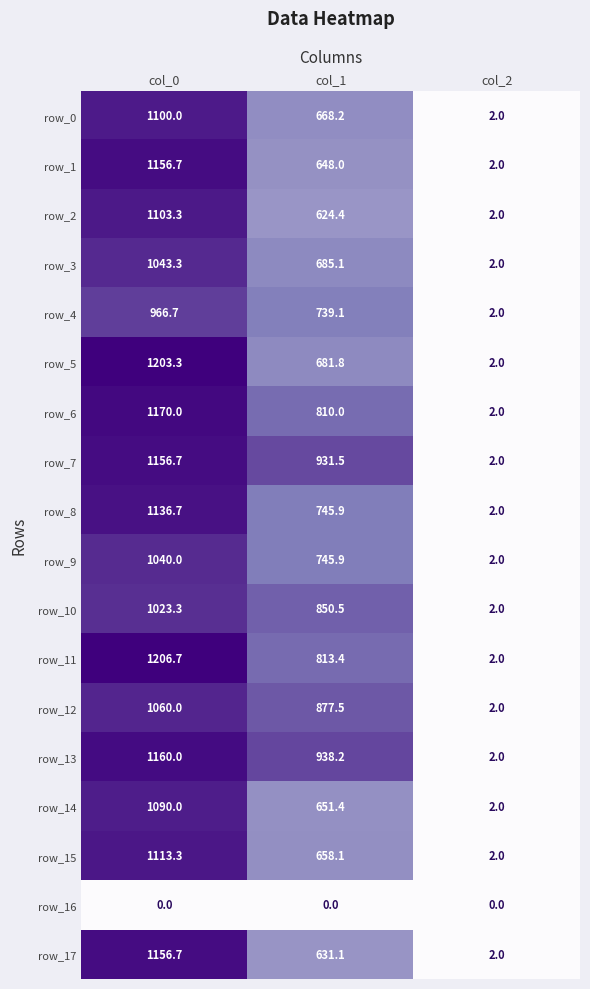

At which label does row_17 reach its peak?

col_0